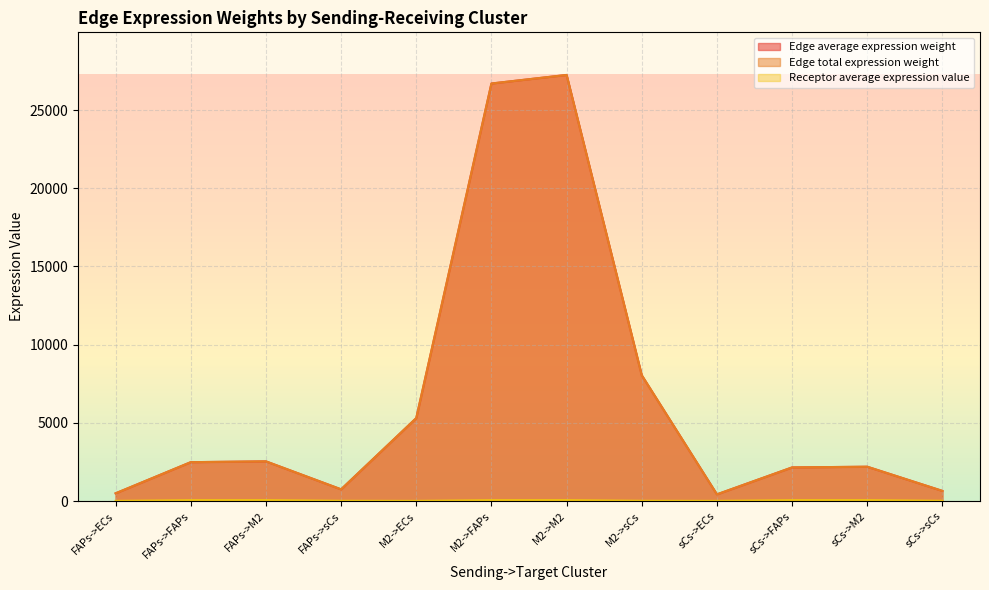

Rank the series at FAPs->ECs from lowest to highest value.

Receptor average expression value, Edge average expression weight, Edge total expression weight